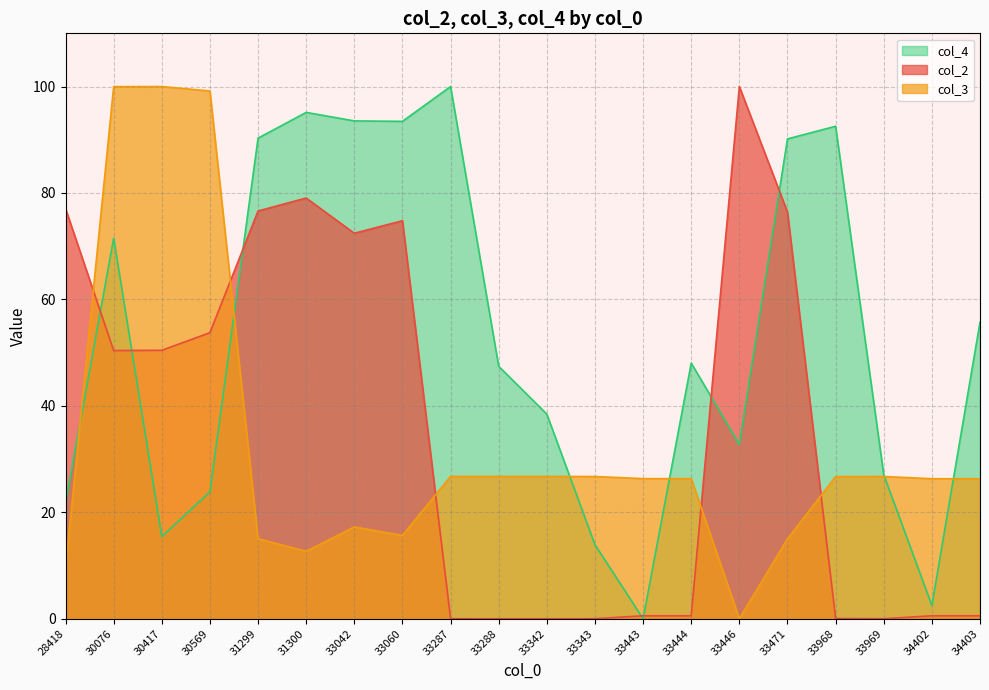

In col_4, how many points are lower than both neighbors (excluding endpoints)?

5